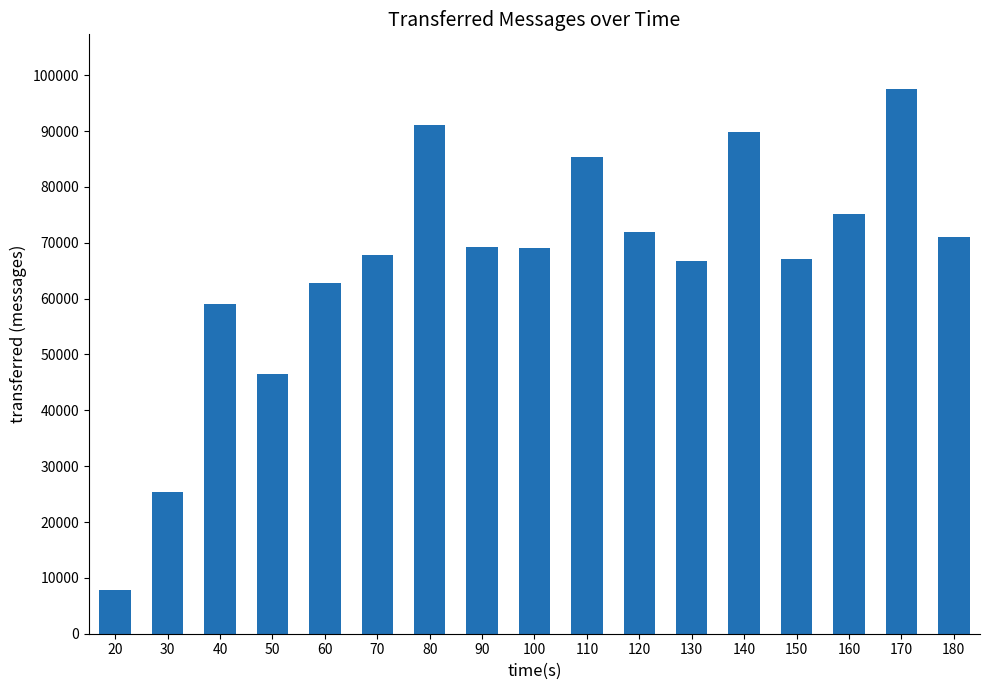

What is the ratio of the value at 40 to the value at 180?

0.8